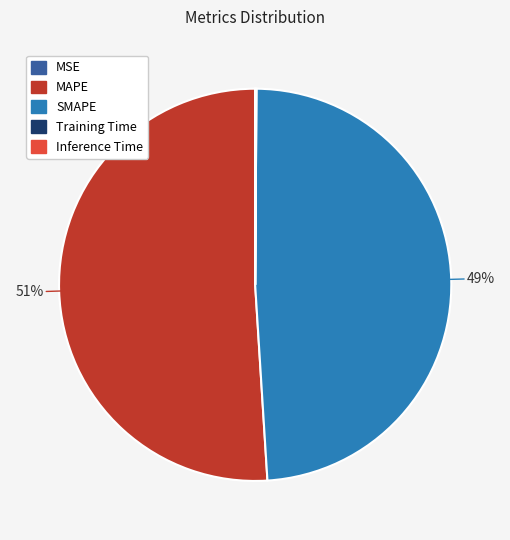

What is the largest slice in the pie chart?

MAPE